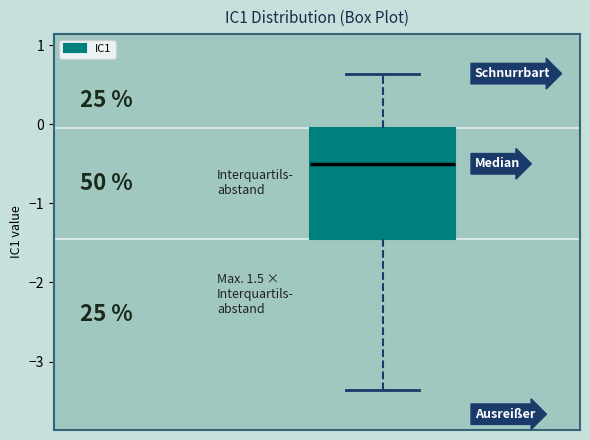

Where does the lower whisker of the box end on the y-axis? The values are not printed on the chart, so give them approximately, as read against the axis.

-3.4